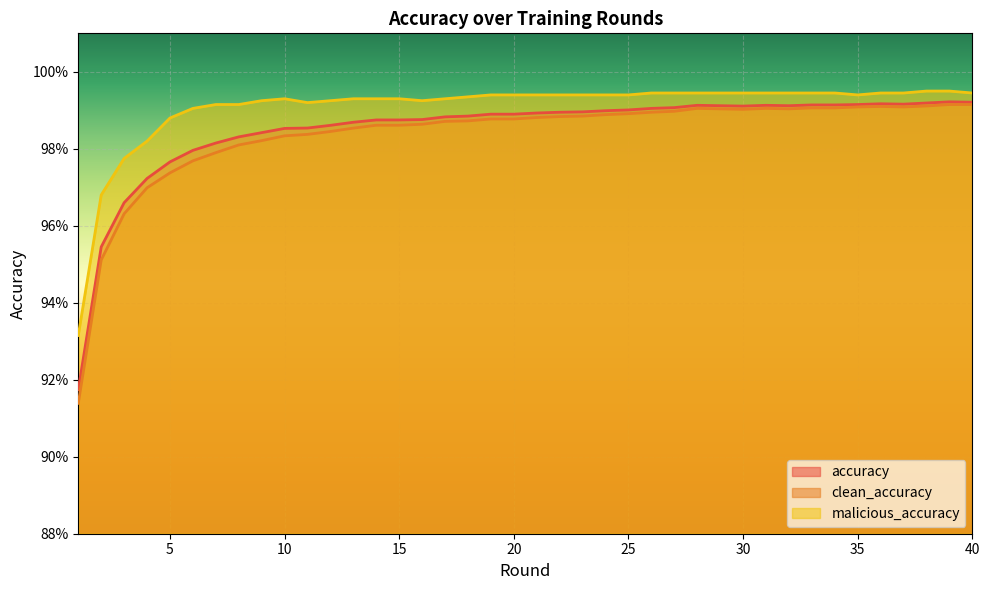

What is the value of the clean_accuracy point at the 28th from the left?

1.0